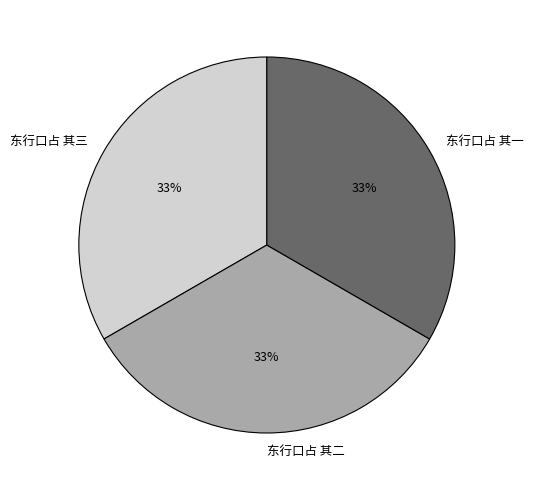

Is the sum of 东行口占 其二 and 东行口占 其三 greater than half?

Yes